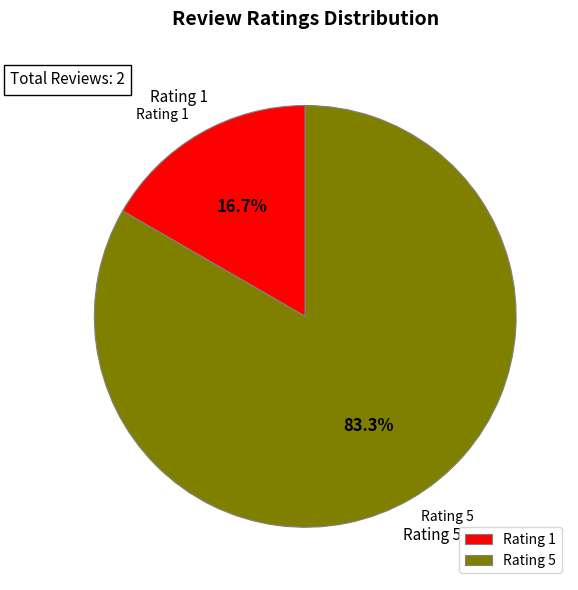

How many slices are in this pie chart?

2